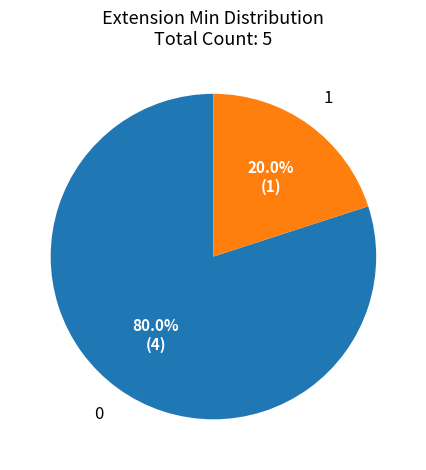

Is there any slice that represents more than half of the pie?

Yes